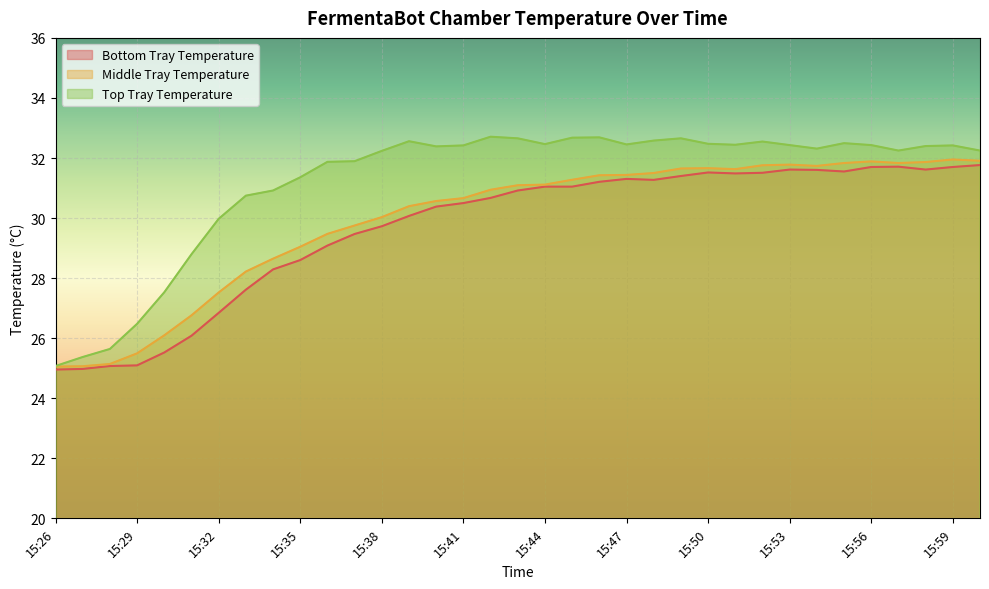

What is the difference between the maximum and minimum values in the Middle Tray Temperature series?

6.9